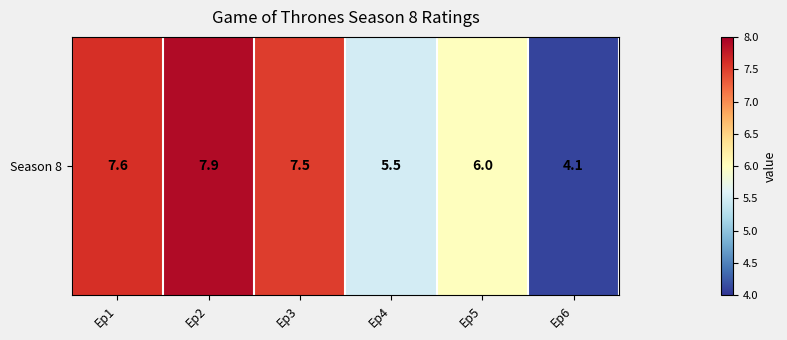

Reading right to left, extract all data points from this chart.

4.1	6.0	5.5	7.5	7.9	7.6